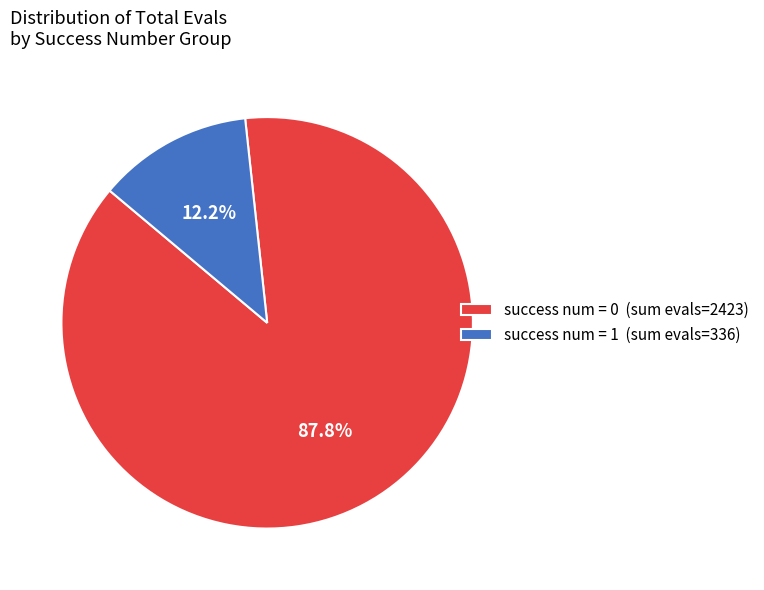

Approximately how many times larger is the value at success num = 0 (sum evals=2423) compared to success num = 1 (sum evals=336)?

7.2